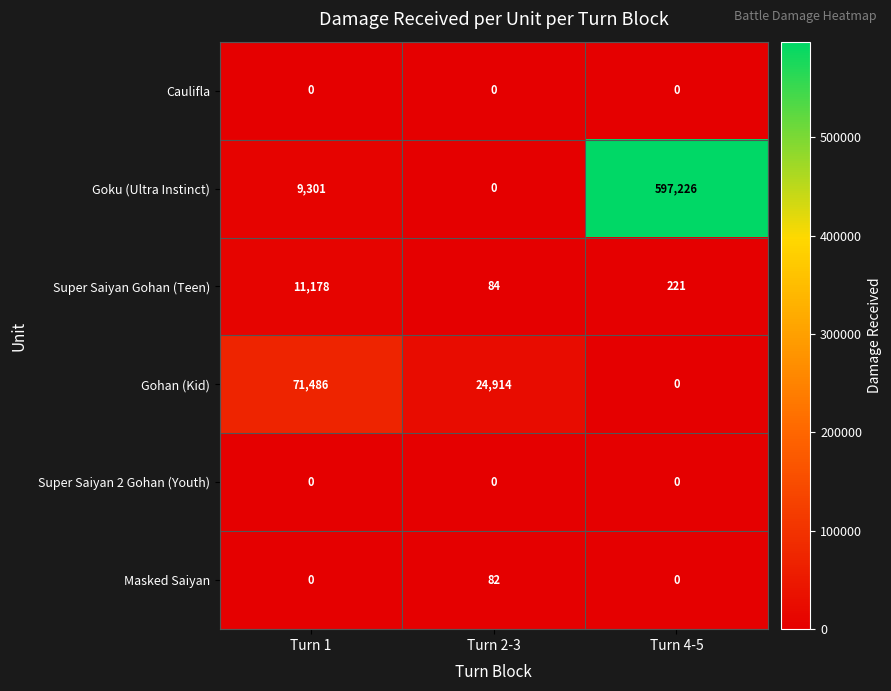

Which series has the widest spread of values?

Goku (Ultra Instinct)